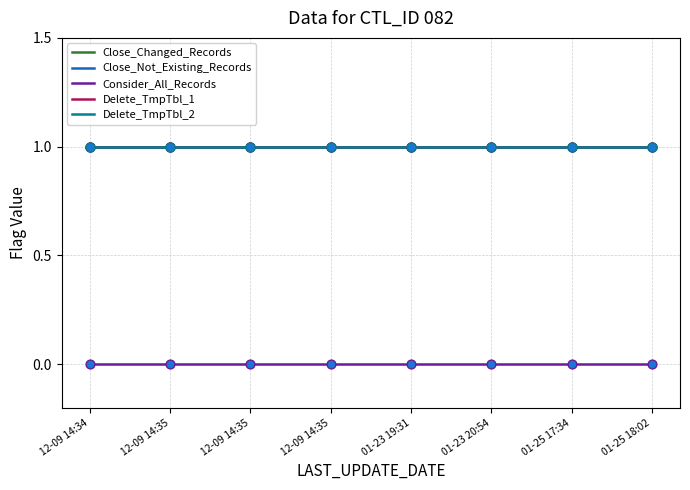

At how many categories does at least one series exceed 0?

8